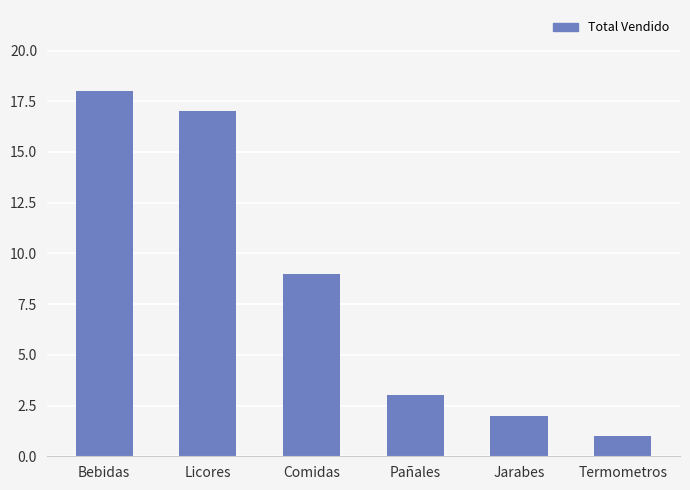

Reading right to left, what are all the values shown in this chart?

Termometros=1	Jarabes=2	Pañales=3	Comidas=9	Licores=17	Bebidas=18